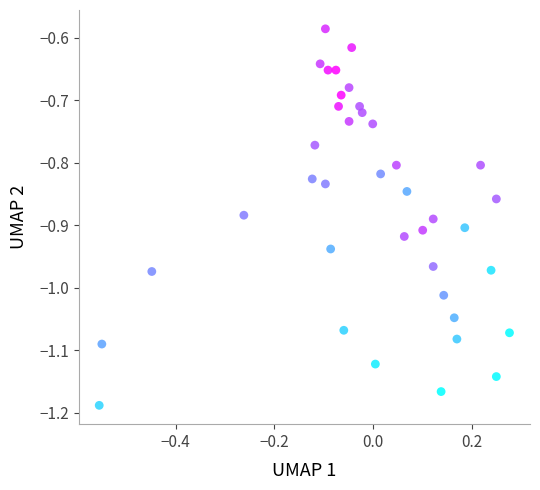

What is the range of X values (max minus min)?

0.8